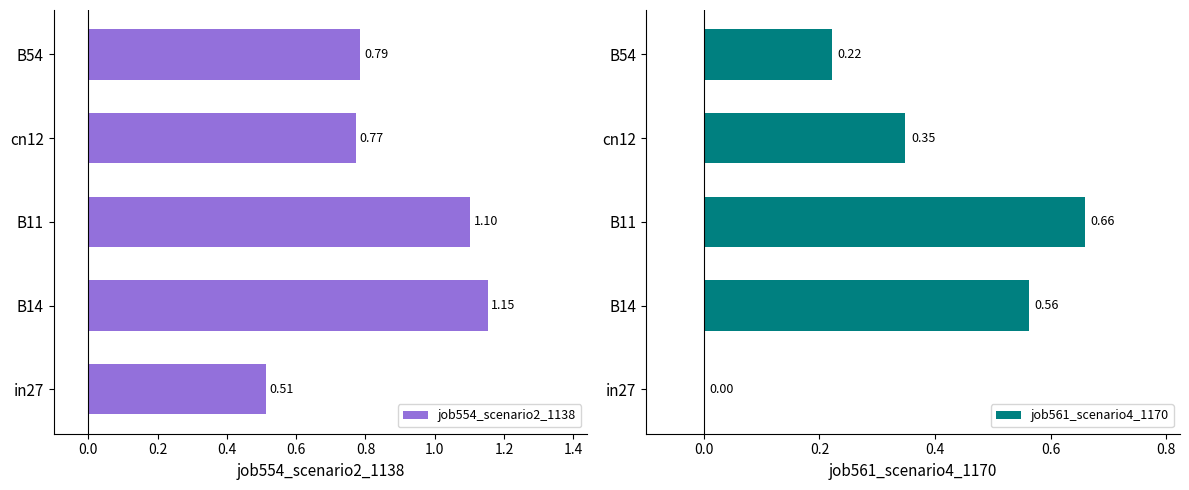

What is the sum of the job554_scenario2_1138 values at cn12 and in27?

1.3